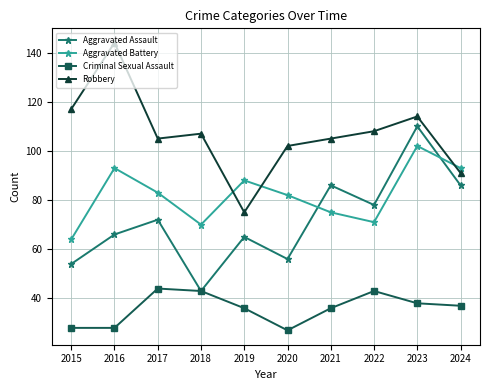

Reading left to right, extract all data points from this chart.

Aggravated Assault: 2015=54	2016=66	2017=72	2018=43	2019=65	2020=56	2021=86	2022=78	2023=110	2024=86
Aggravated Battery: 2015=64	2016=93	2017=83	2018=70	2019=88	2020=82	2021=75	2022=71	2023=102	2024=93
Criminal Sexual Assault: 2015=28	2016=28	2017=44	2018=43	2019=36	2020=27	2021=36	2022=43	2023=38	2024=37
Robbery: 2015=117	2016=144	2017=105	2018=107	2019=75	2020=102	2021=105	2022=108	2023=114	2024=91